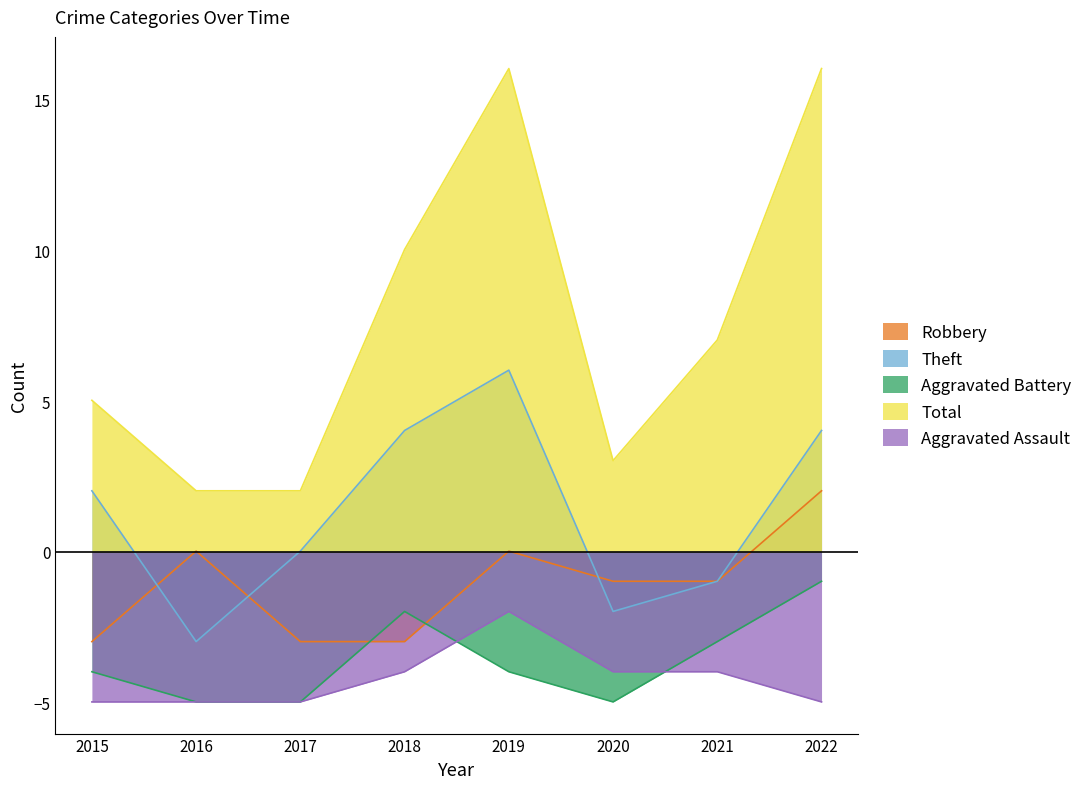

What is the average value of the Robbery series?

-1.1